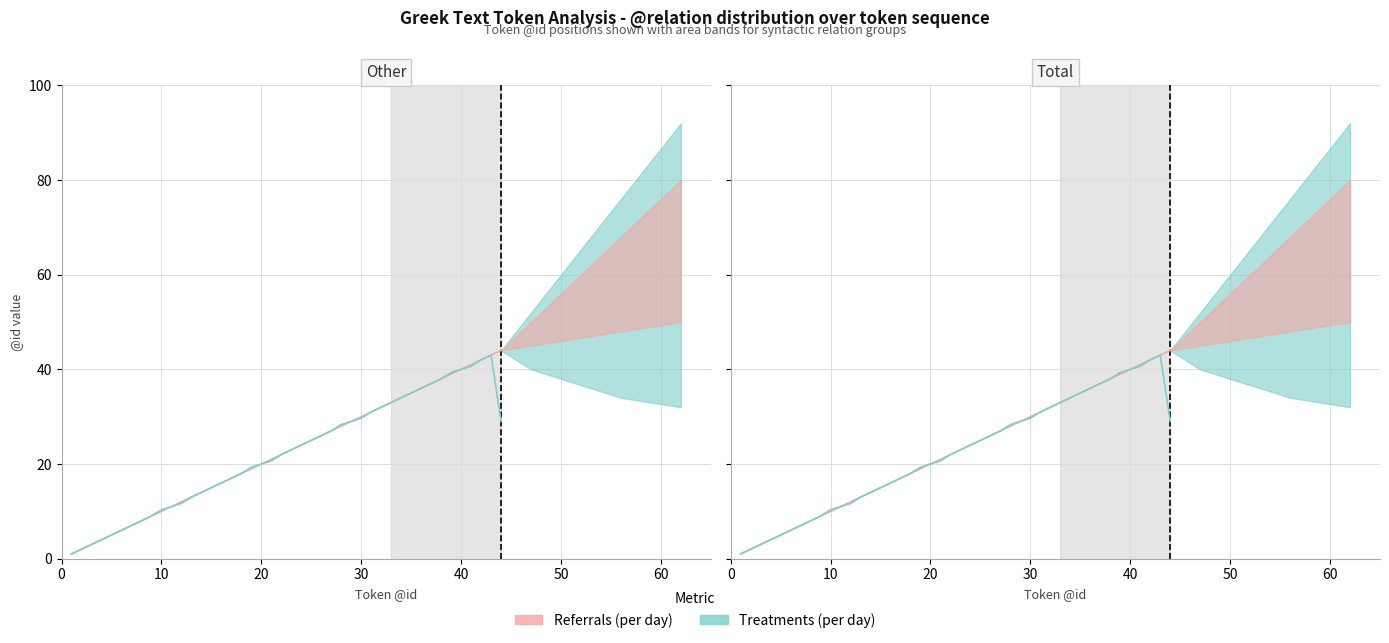

At 10, list the series in order from smallest to largest.

Referrals (per day), Treatments (per day)